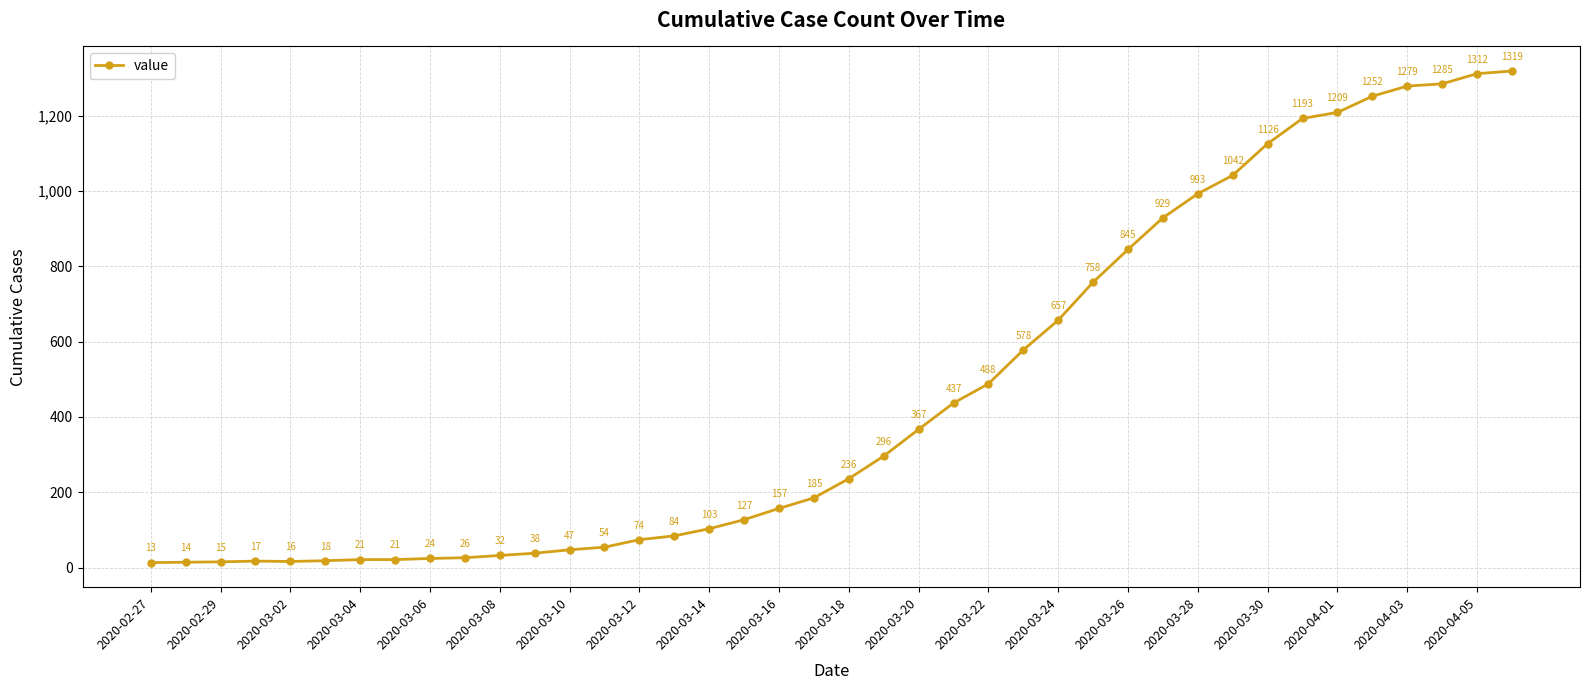

What is the average value?

467